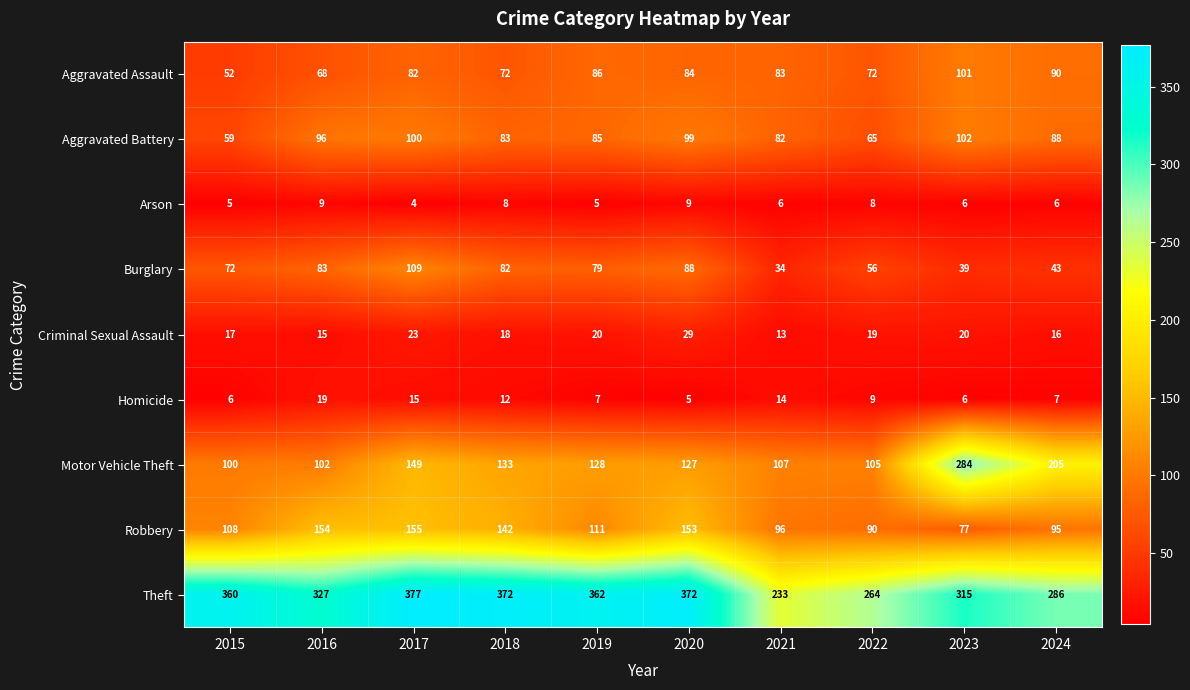

Rank the series by their maximum value, from highest to lowest.

Theft, Motor Vehicle Theft, Robbery, Burglary, Aggravated Battery, Aggravated Assault, Criminal Sexual Assault, Homicide, Arson